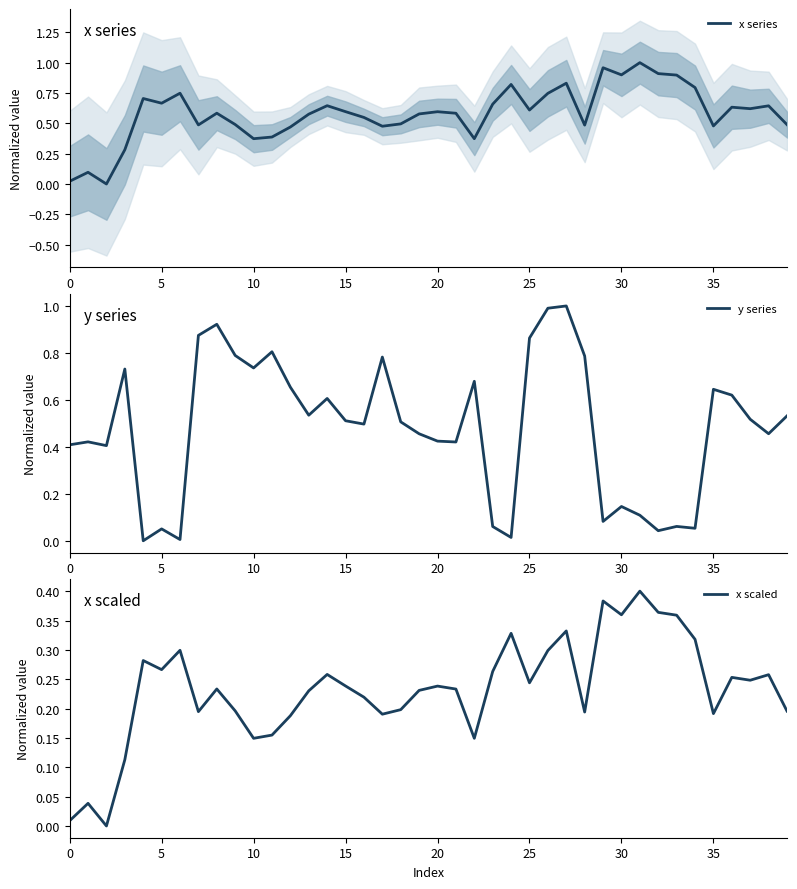

Which series has the widest spread of values?

x series